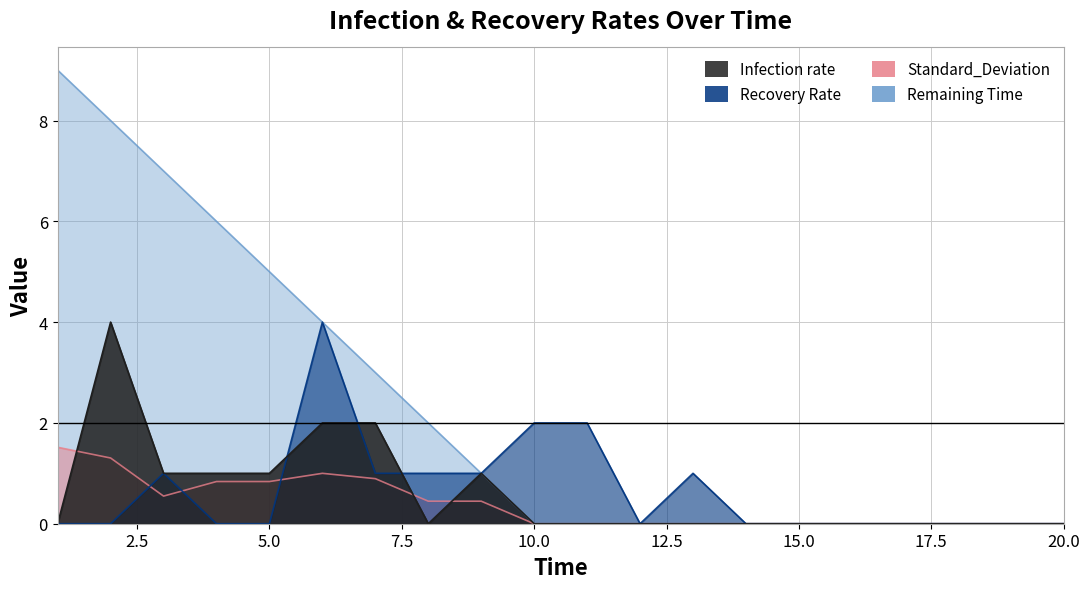

At which category is the sum across all series the highest?

2